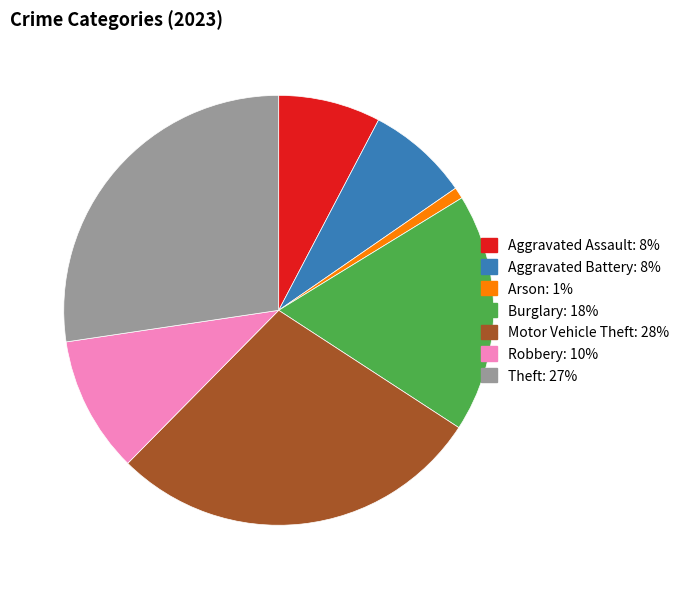

How many slices are in this pie chart?

7